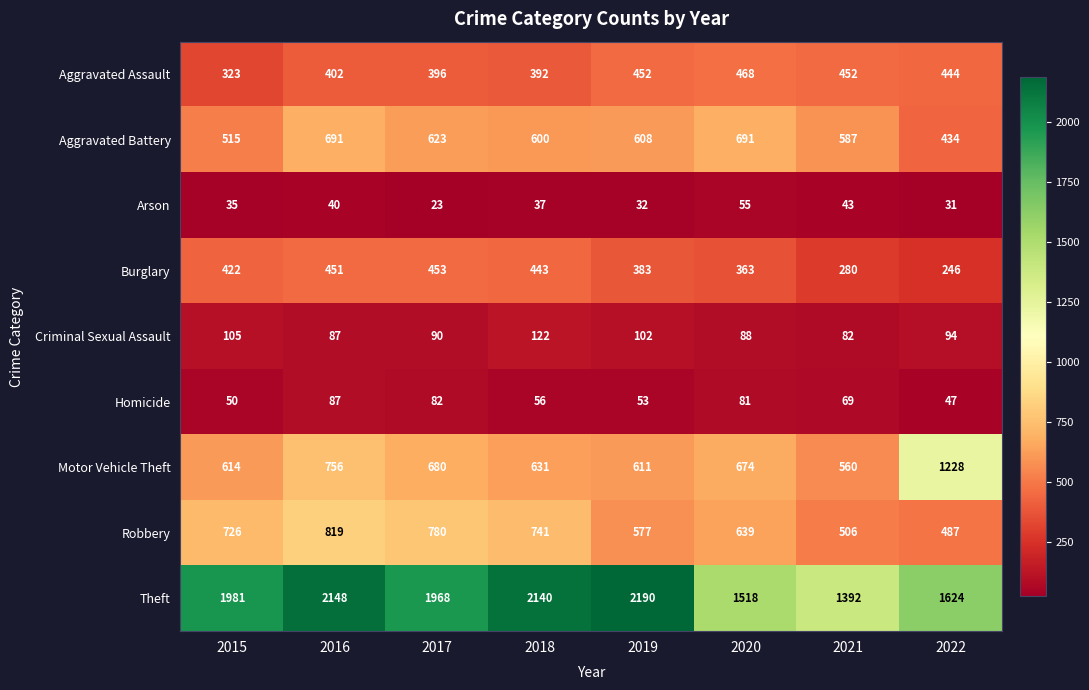

What is the difference between the maximum and minimum values in the Theft series?

798